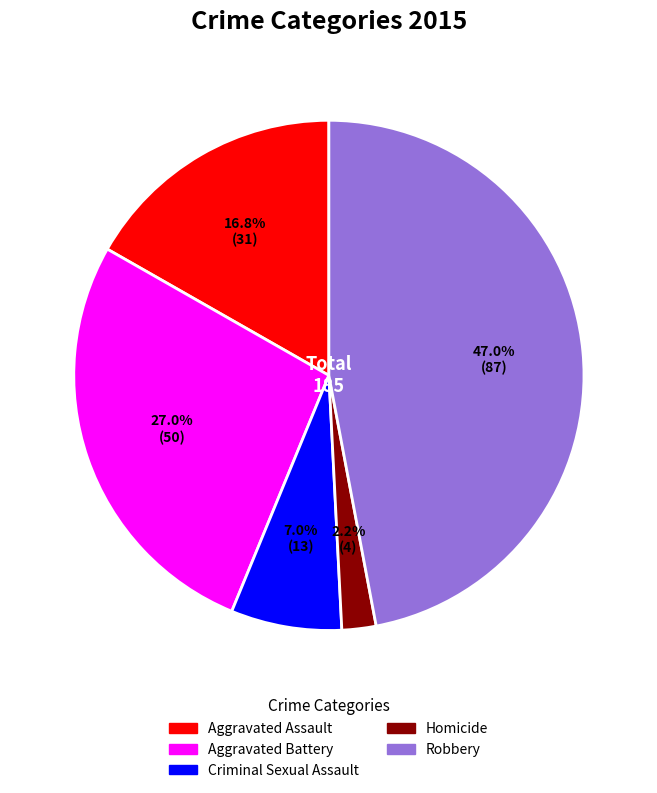

Count the number of slices in the pie.

5